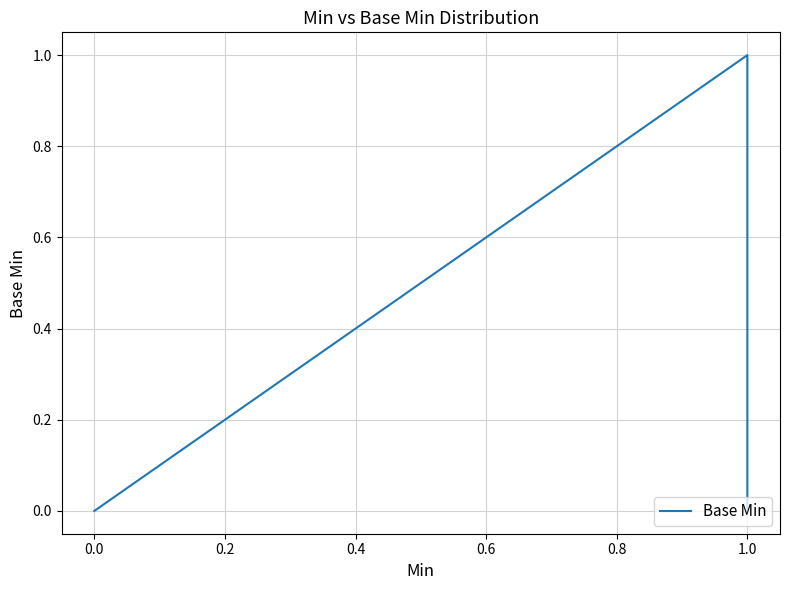

What is the label of the 2nd point from the right?

1.0